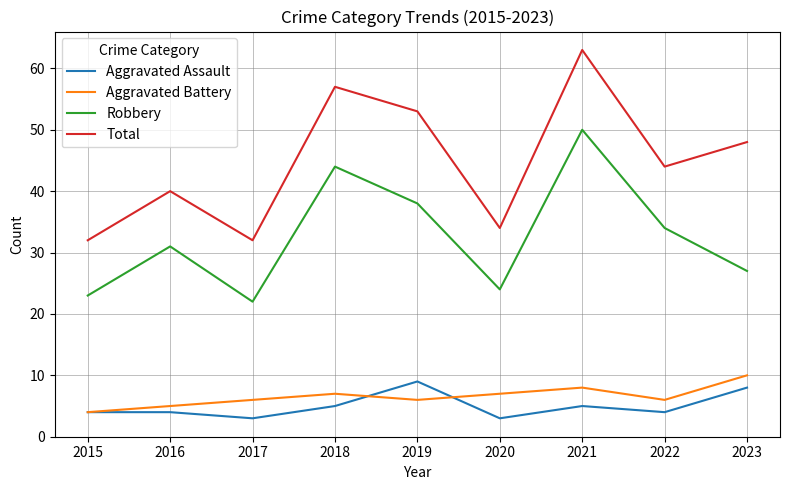

True or false: Robbery and Aggravated Assault cross at least once.

False